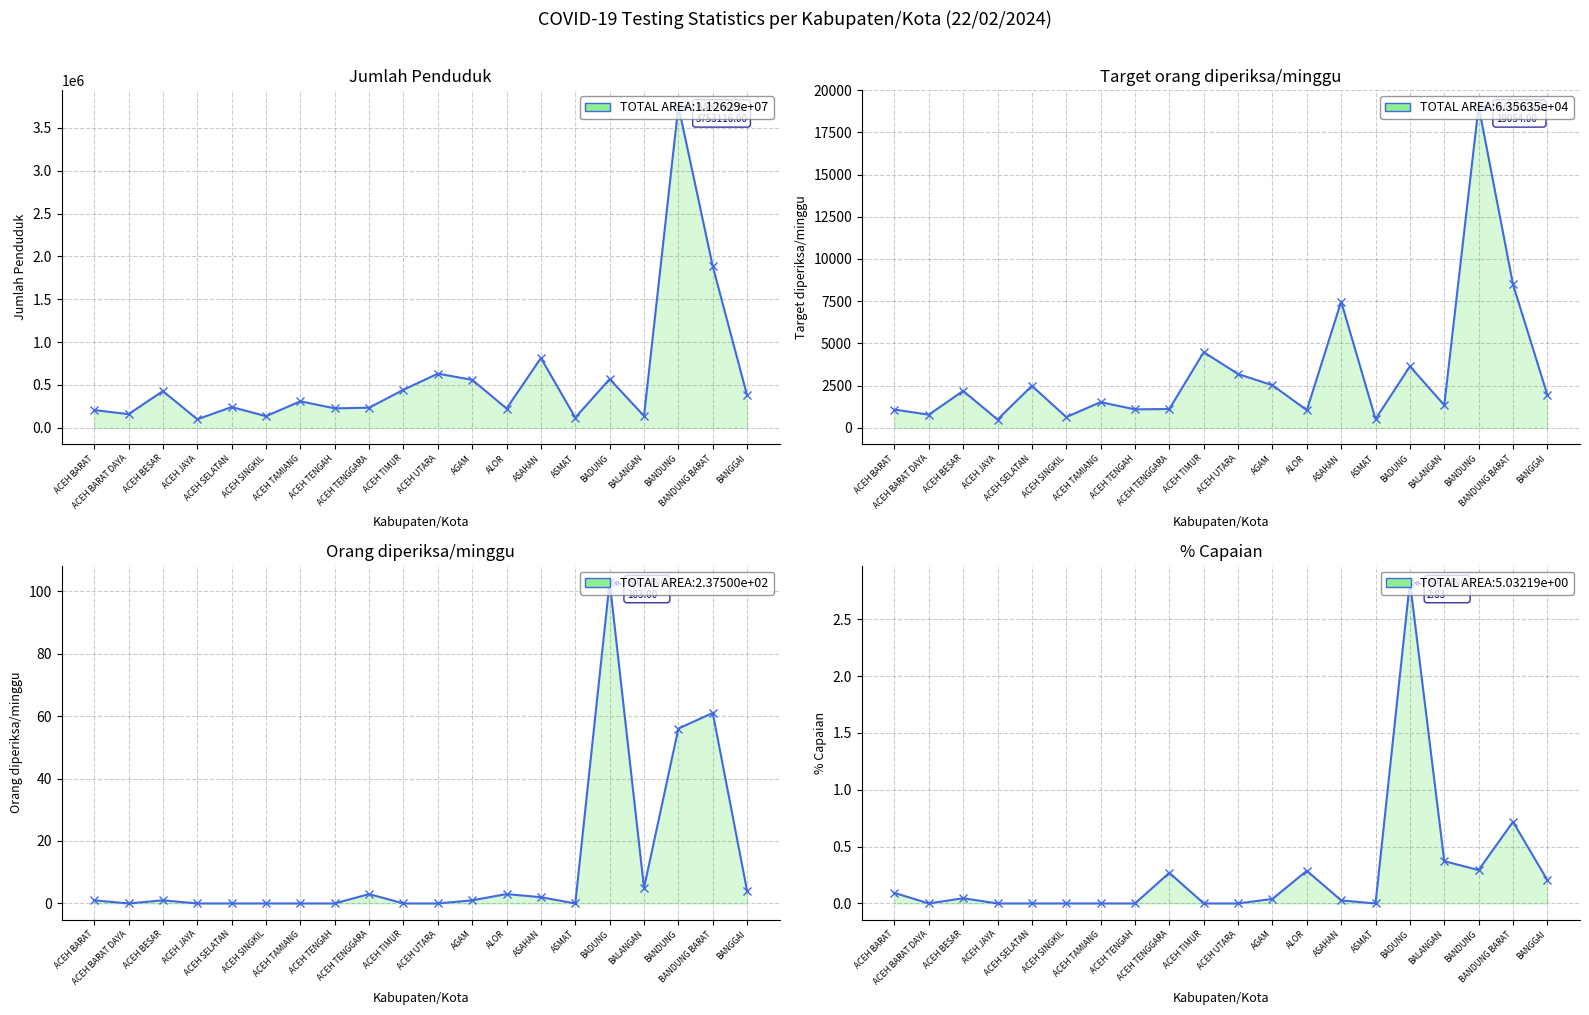

At which category does Target diperiksa/minggu reach its first local peak?

ACEH BESAR